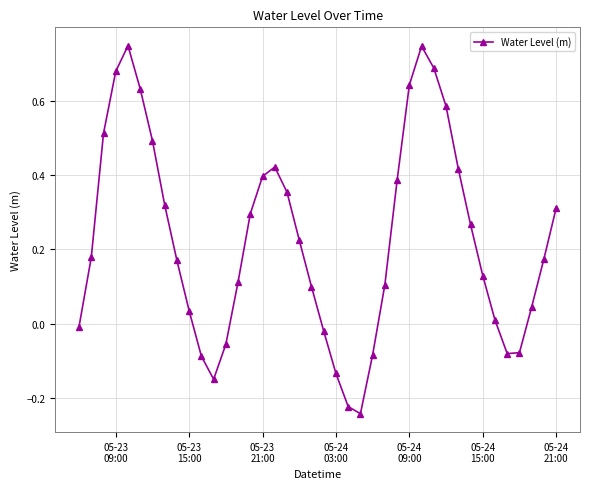

How many points are higher than both their immediate neighbors (excluding endpoints)?

3